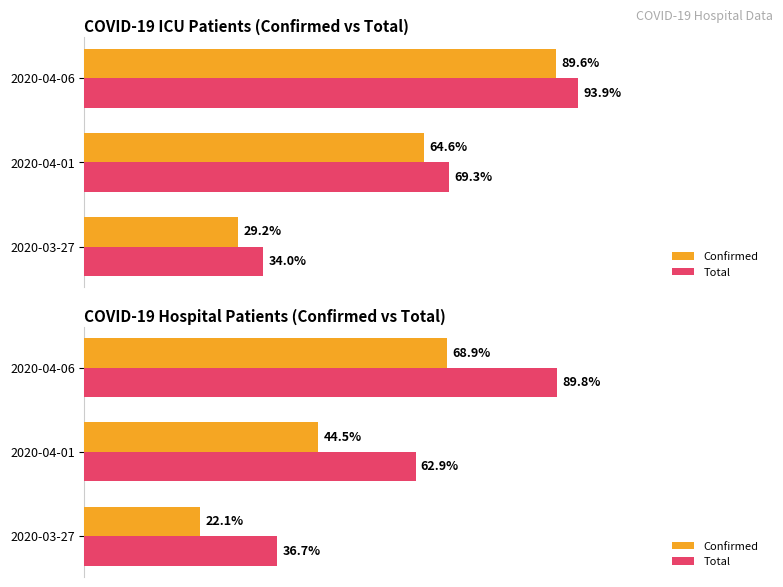

The Total series shows 62.9 at 2020-04-01. True or false?

True